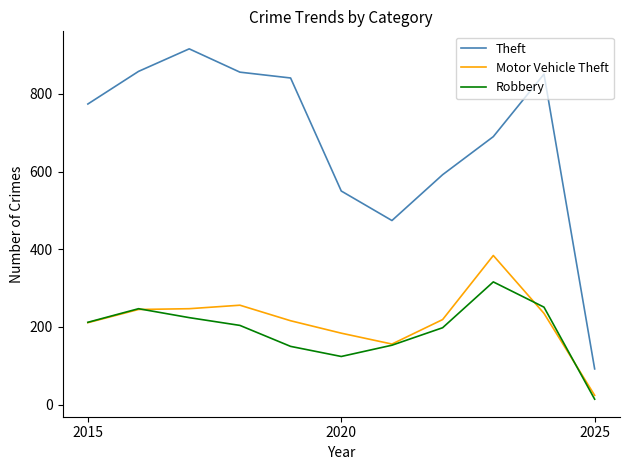

List the series in order of their peak value, highest first.

Theft, Motor Vehicle Theft, Robbery